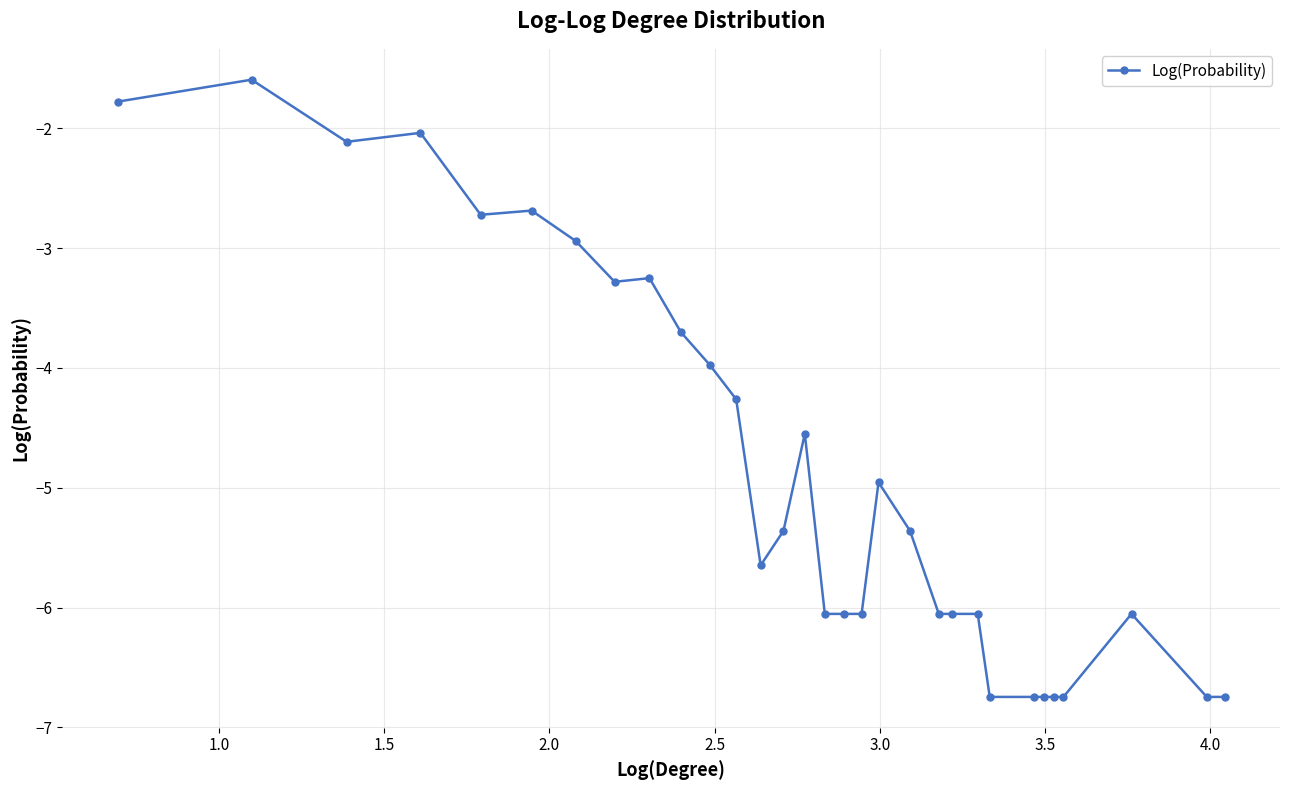

True or false: the data has more than 1 interior local peaks.

True